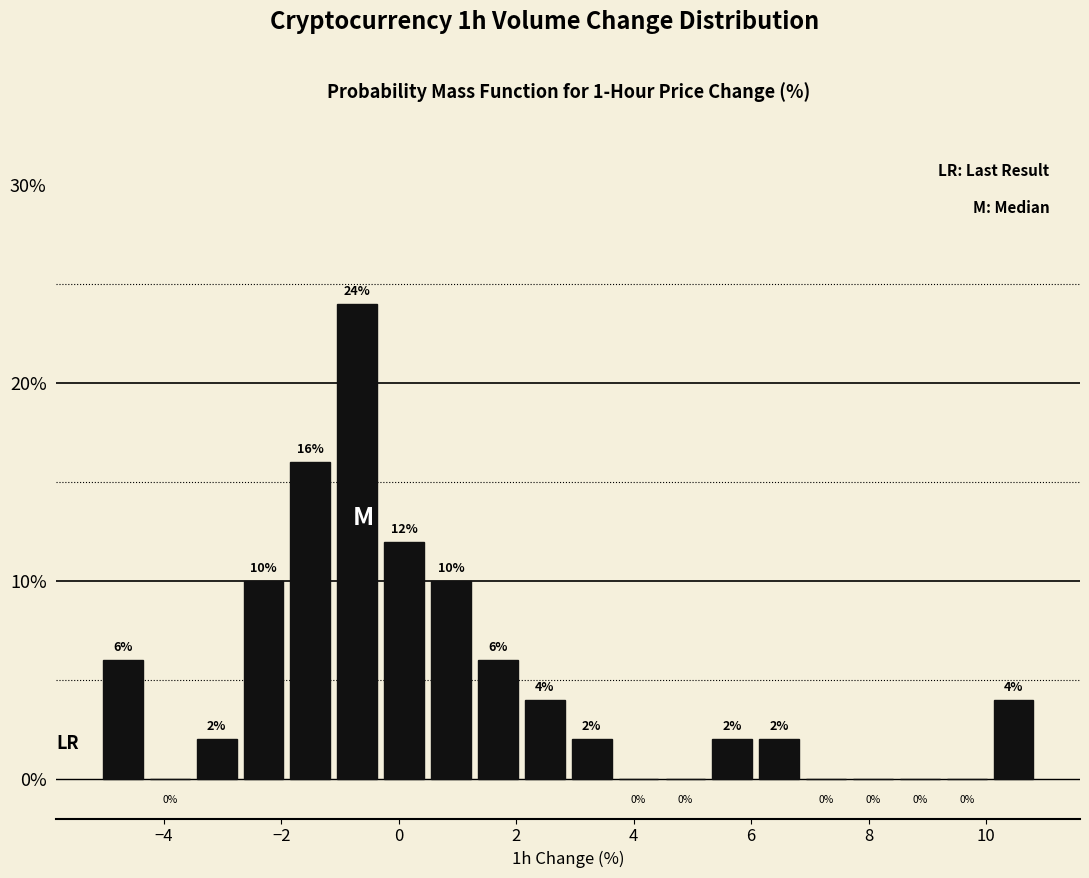

Around what value on the x-axis is the tallest bar? Give the approximate position of its centre, as read against the axis.

-0.8